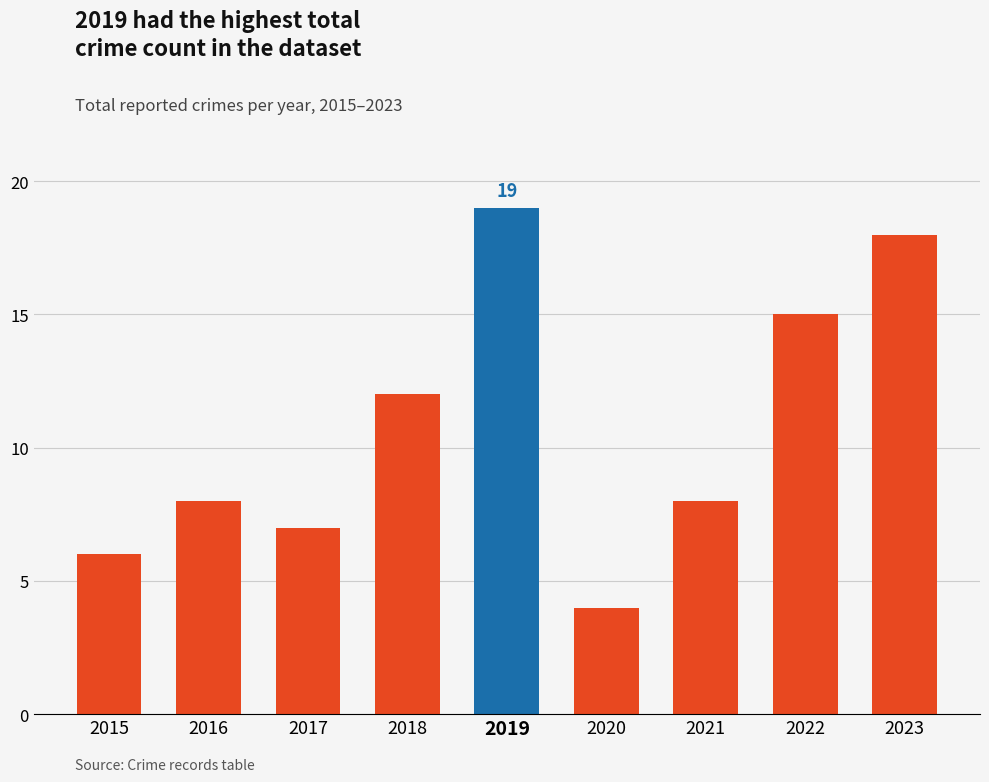

Reading left to right, what are all the values shown in this chart?

6	8	7	12	19	4	8	15	18